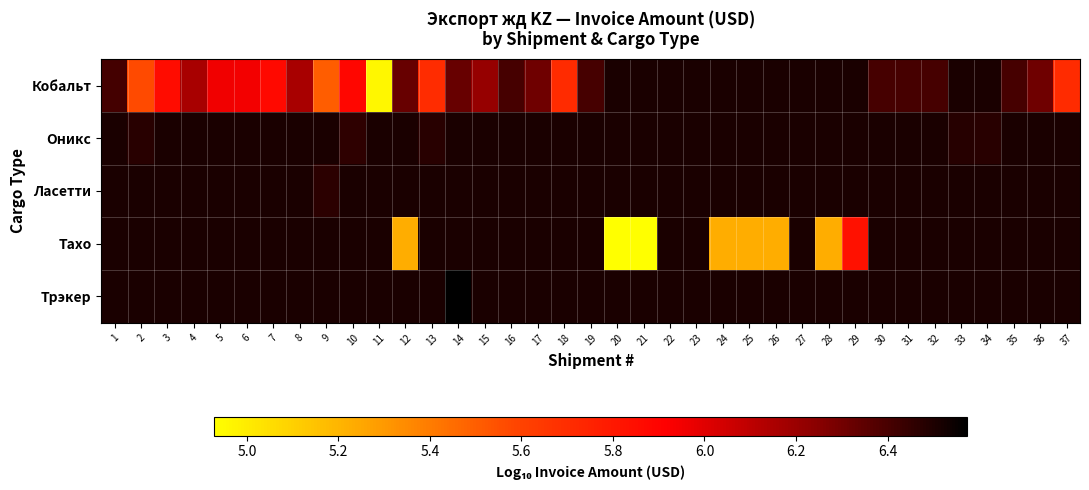

Is the value of Оникс at 36 greater than the value of Ласетти at 30?

No